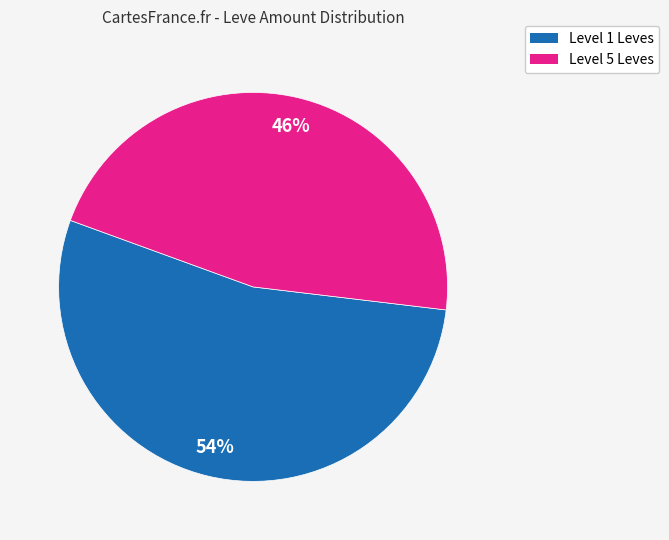

Is there a majority slice in this chart?

Yes